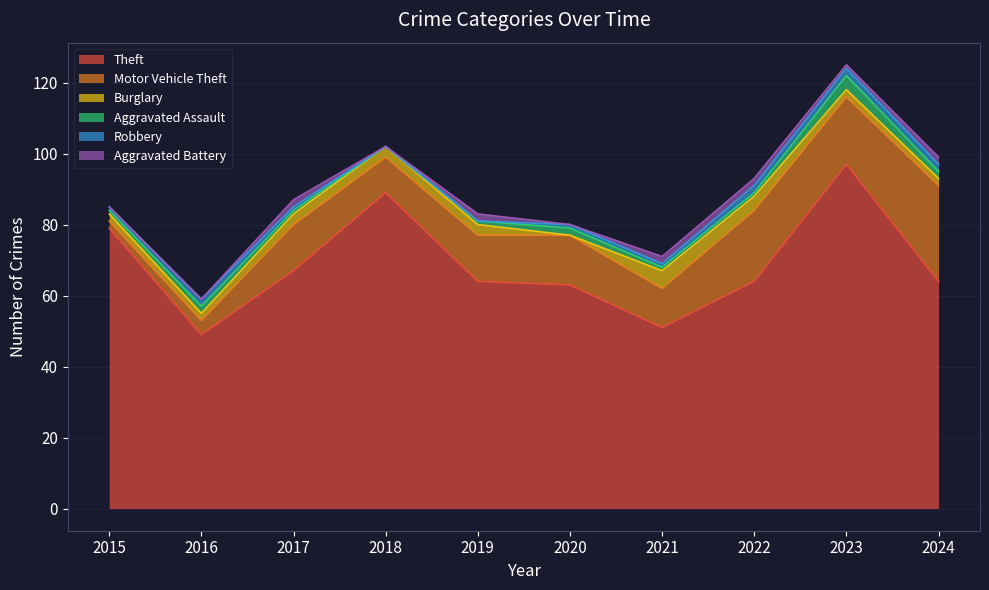

Rank the series by their maximum value, from lowest to highest.

Robbery, Aggravated Battery, Aggravated Assault, Burglary, Motor Vehicle Theft, Theft